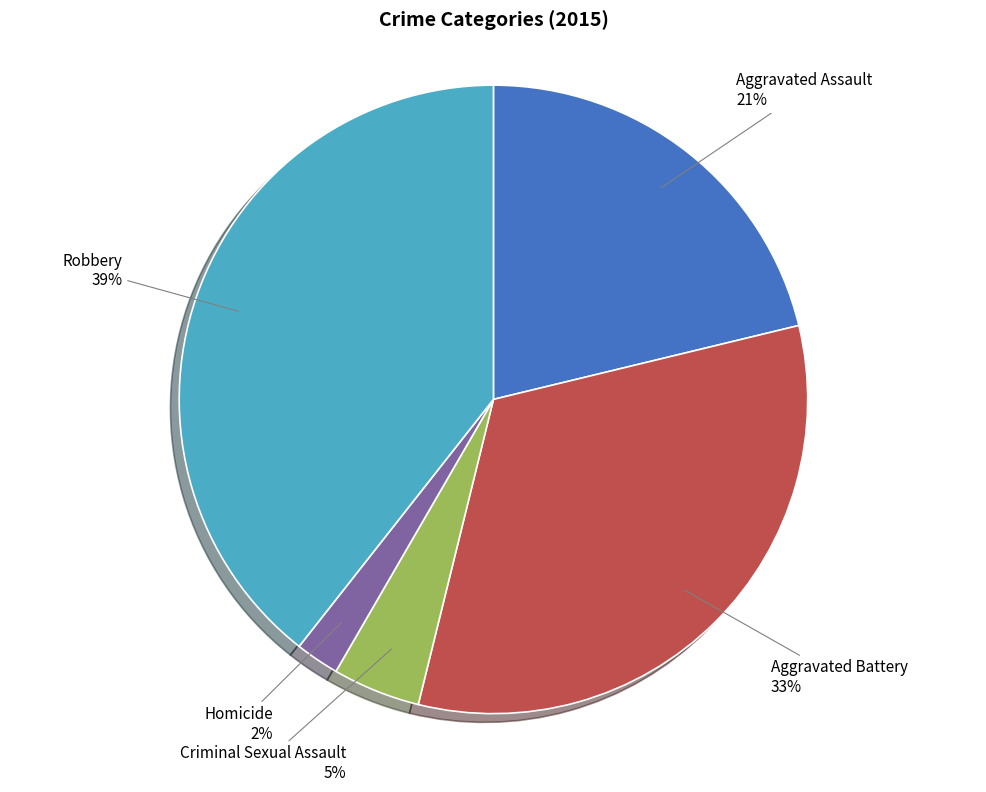

To the nearest percent, what is the average slice percentage?

20%